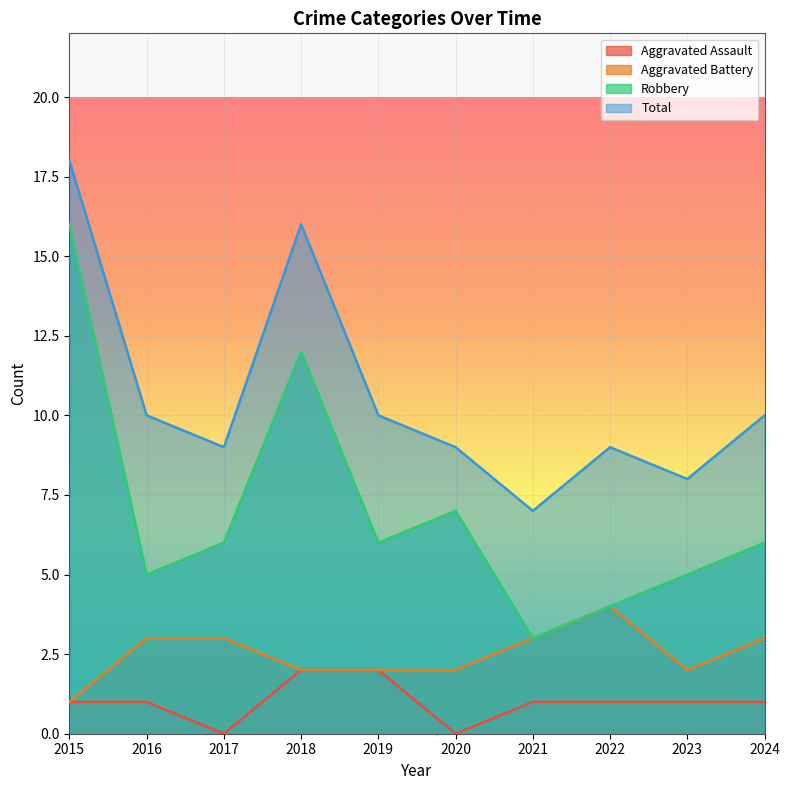

Reading left to right, extract all data points from this chart.

Aggravated Assault: 1	1	0	2	2	0	1	1	1	1
Aggravated Battery: 1	3	3	2	2	2	3	4	2	3
Robbery: 16	5	6	12	6	7	3	4	5	6
Total: 18	10	9	16	10	9	7	9	8	10